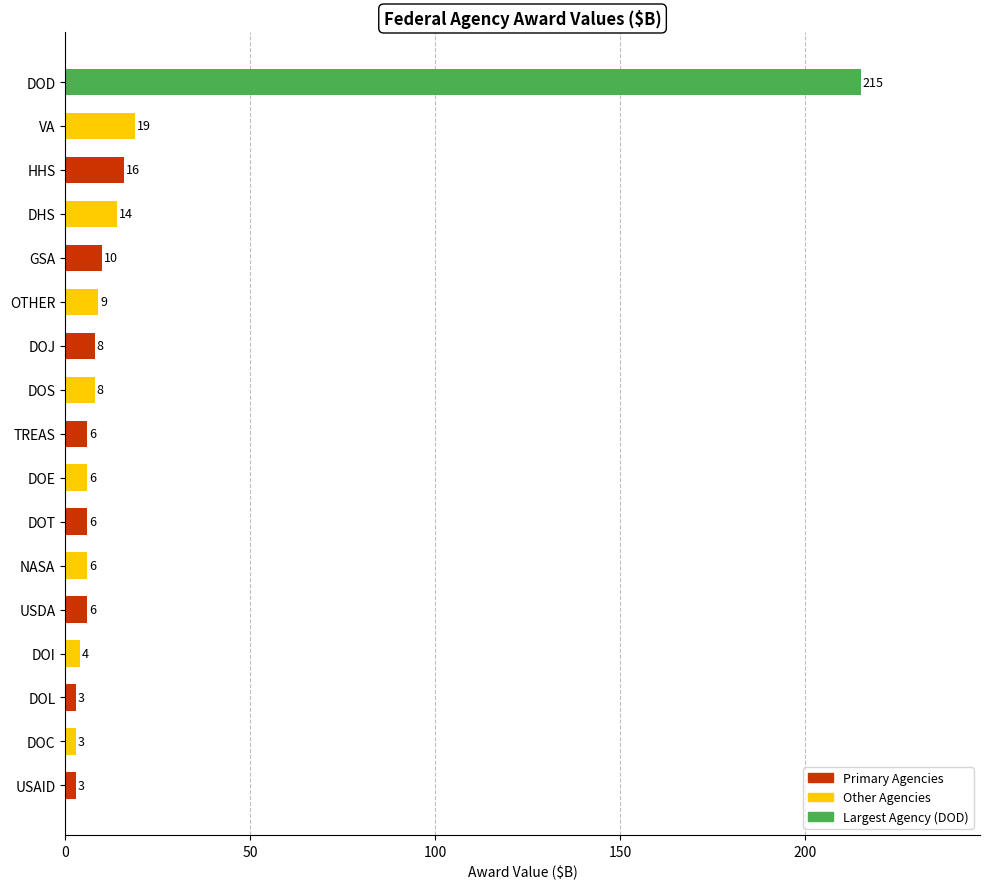

How many categories are shown in the chart?

17